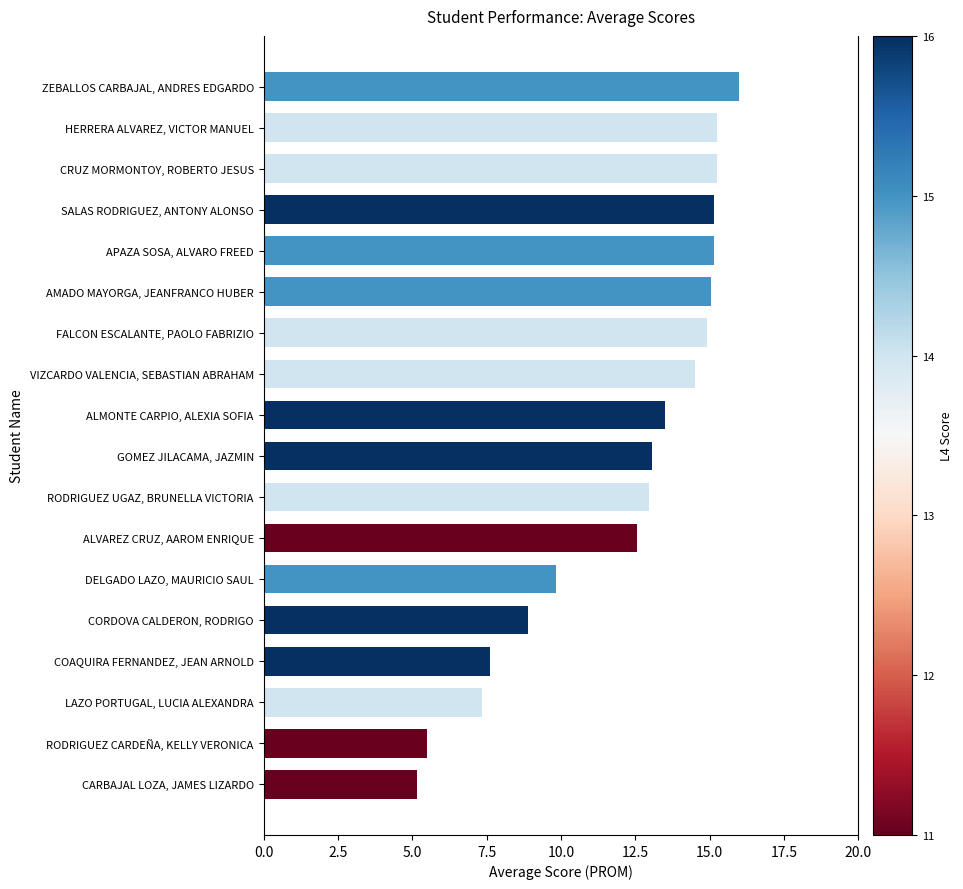

Count the number of categories in the chart.

18